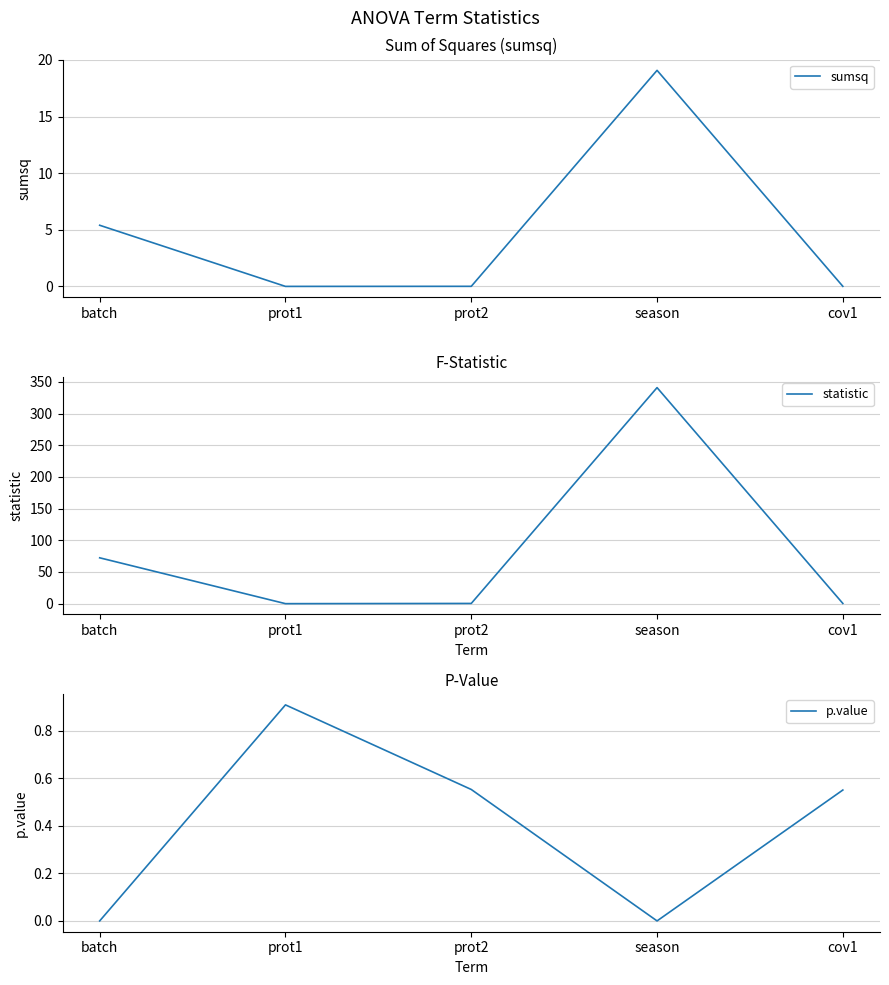

Which series has the widest spread of values?

statistic